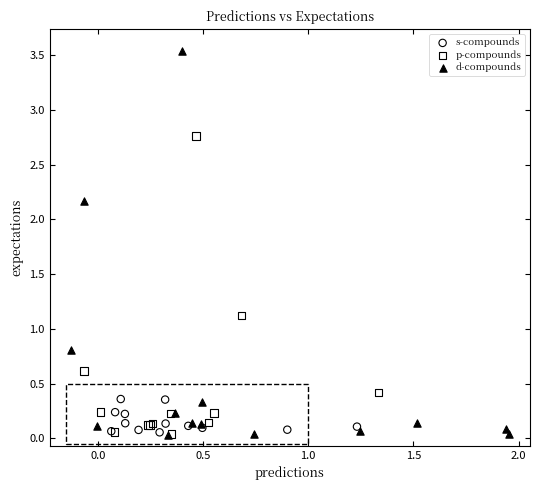

Which series has the widest spread of Y values?

d-compounds